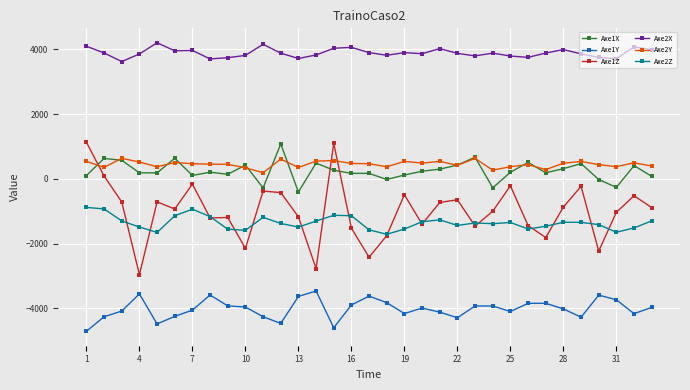

True or false: Axe1Y and Axe2Z intersect in this chart.

False